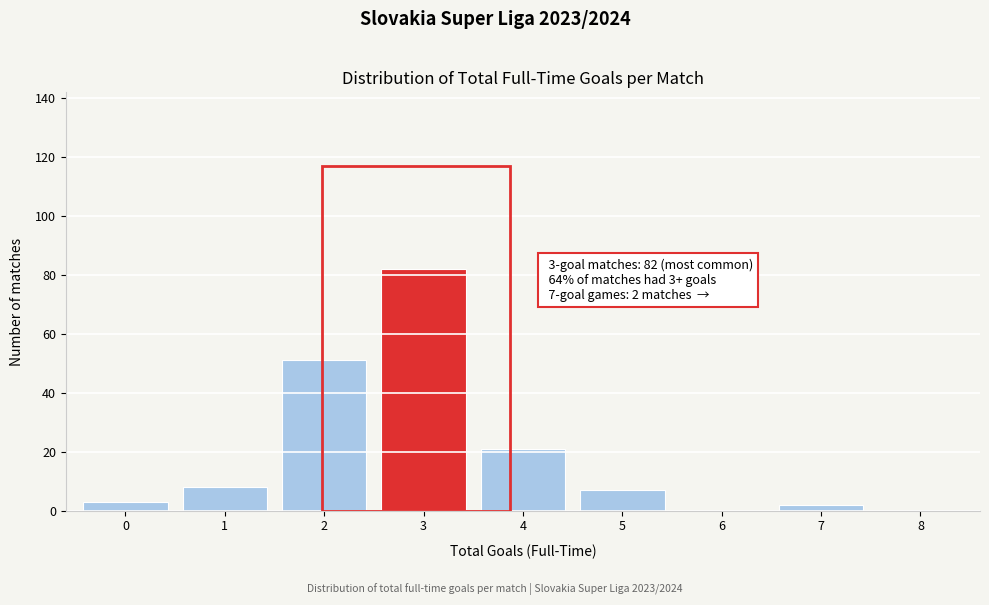

Which range on the x-axis has the tallest bar?

2.5 to 3.5